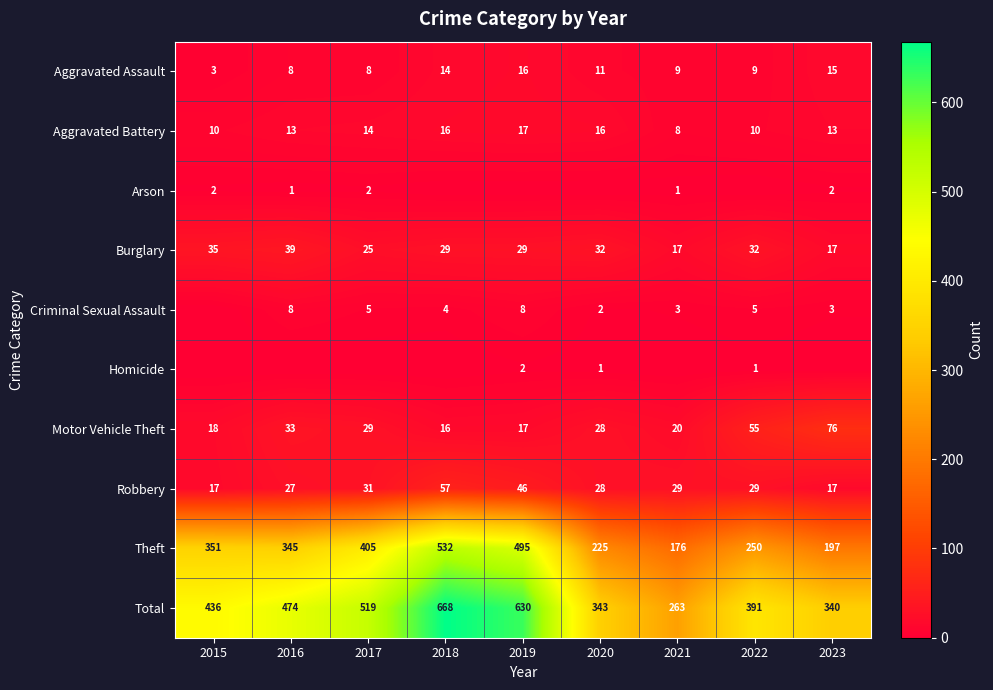

True or false: Criminal Sexual Assault has a value of 5 at 2021.

False